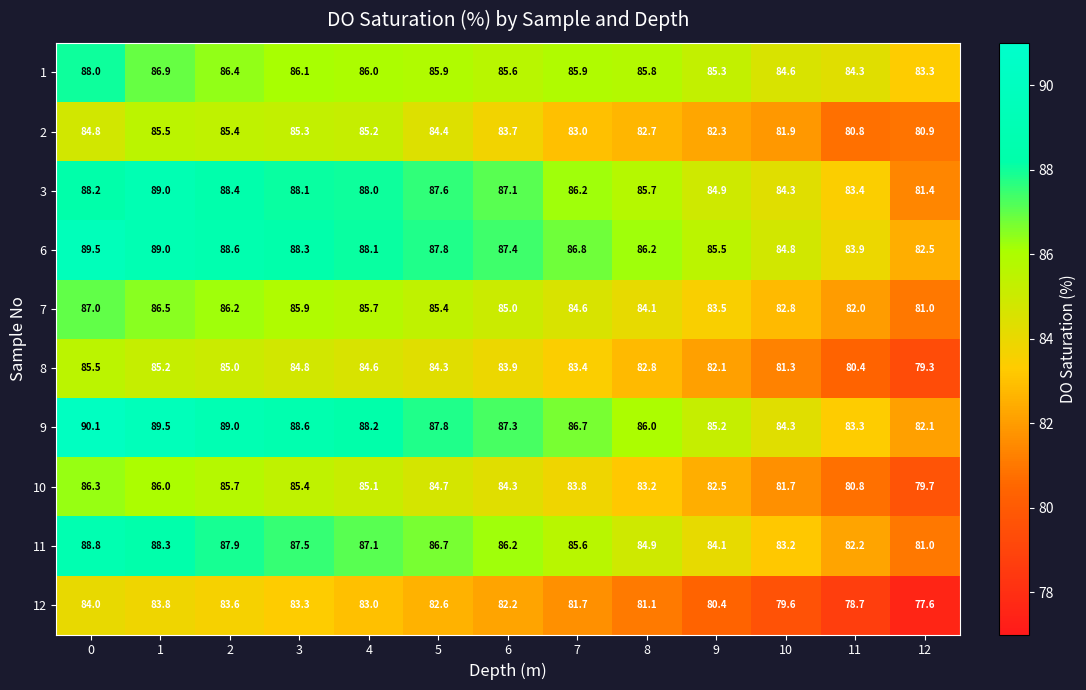

Which series has the widest spread of values?

9